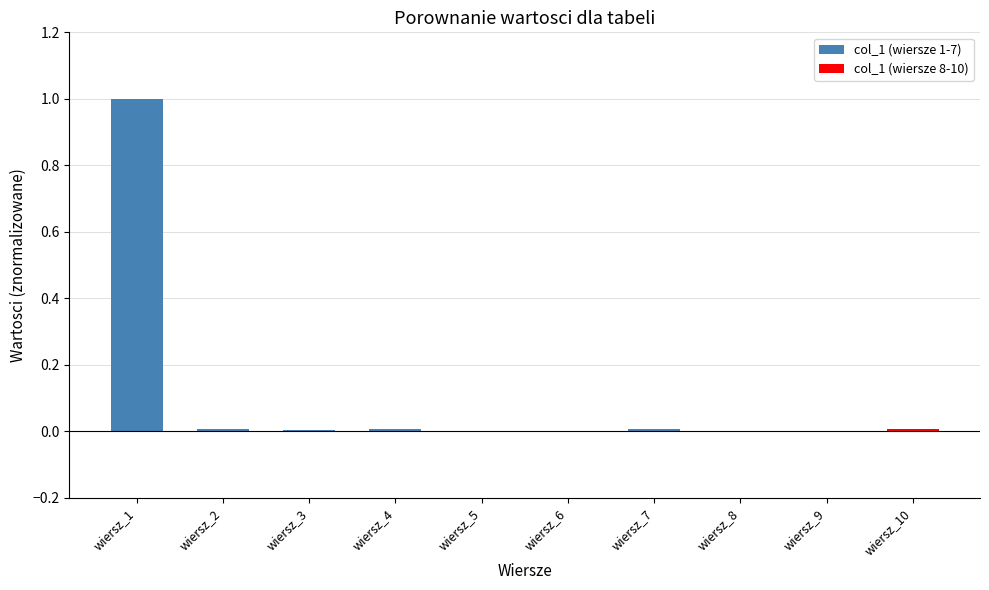

The chart shows a value of 0.0 at wiersz_8. True or false?

True